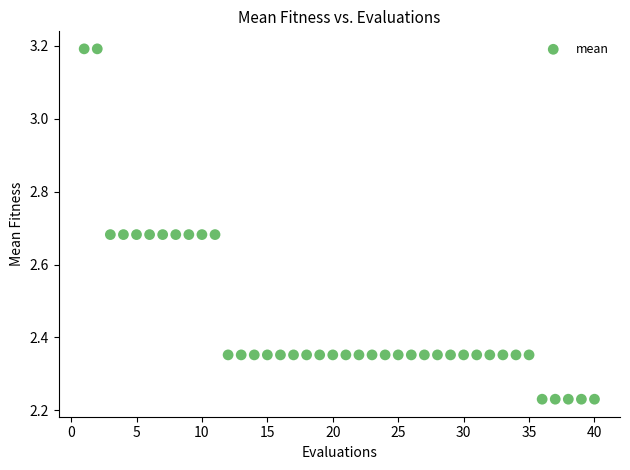

What is the range of X values (max minus min)?

39.0